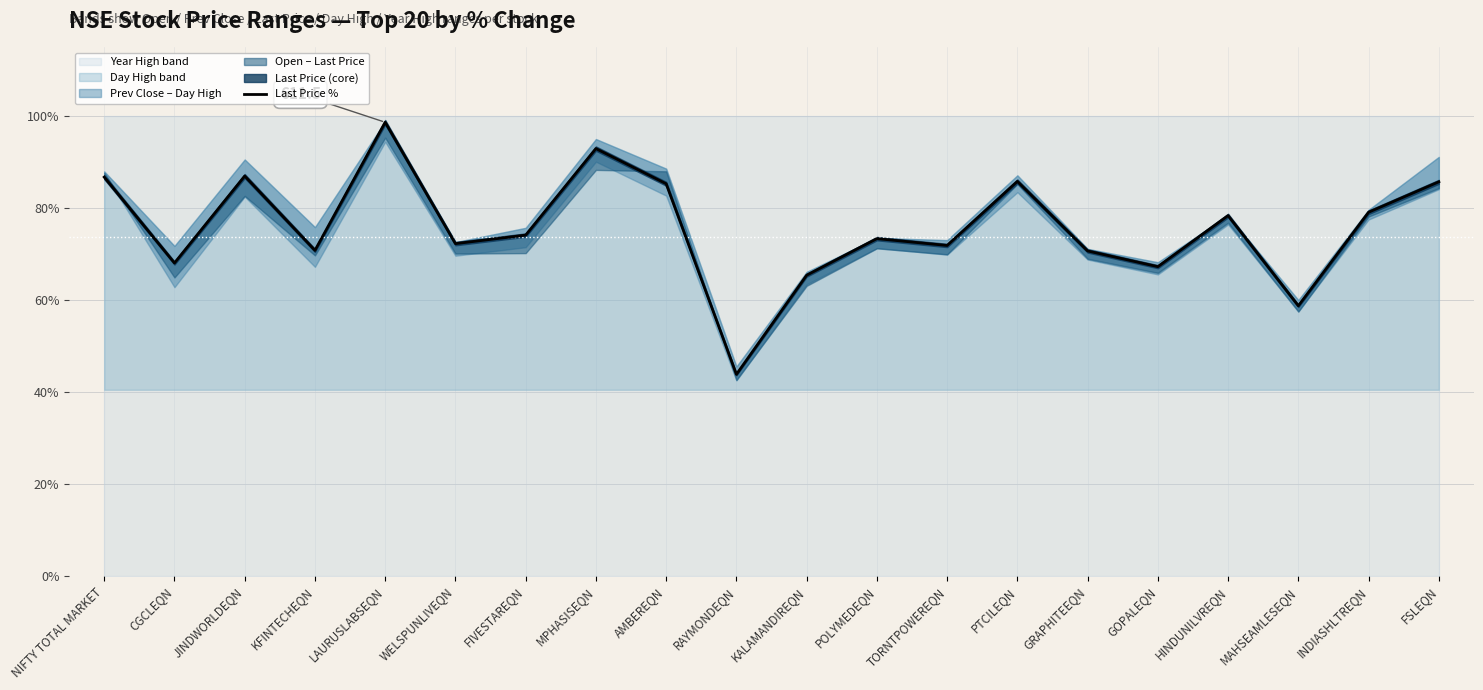

Where is the first local maximum?

JINDWORLDEQN